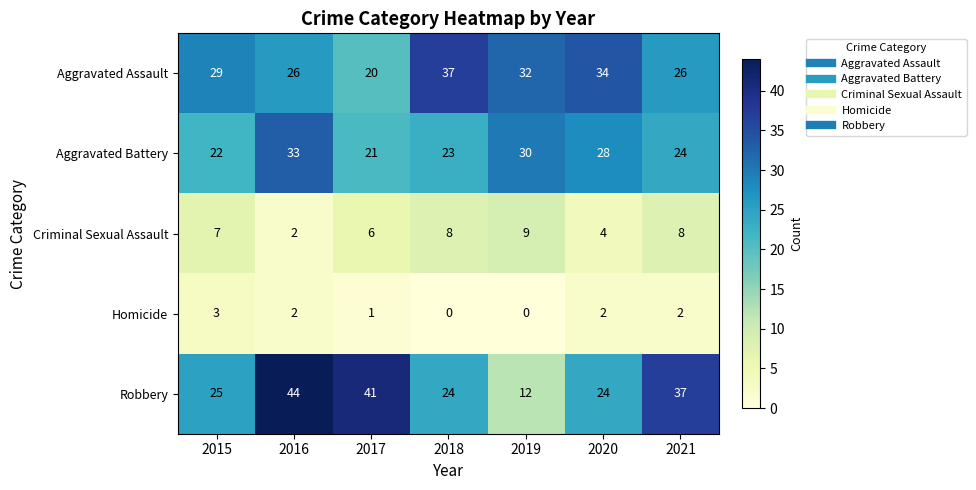

What is the total value across all series at 2019?

83